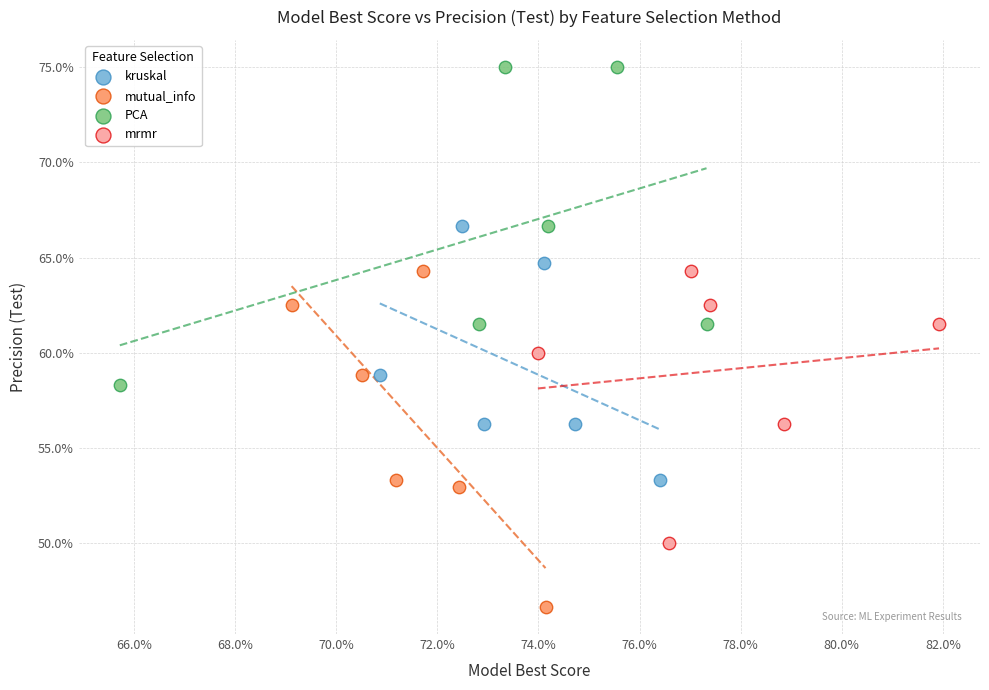

Which series contains the highest Y value?

PCA